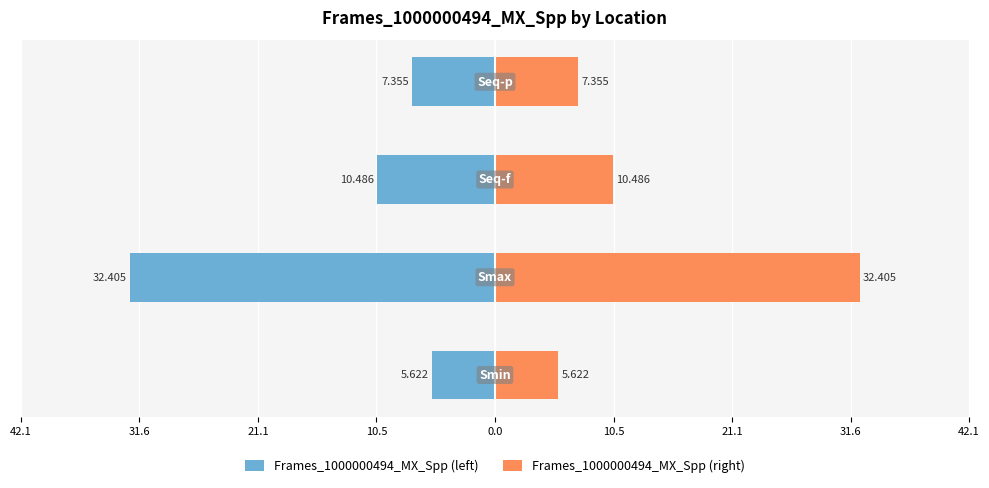

How many data points in Frames_1000000494_MX_Spp (right) are less than 10?

2